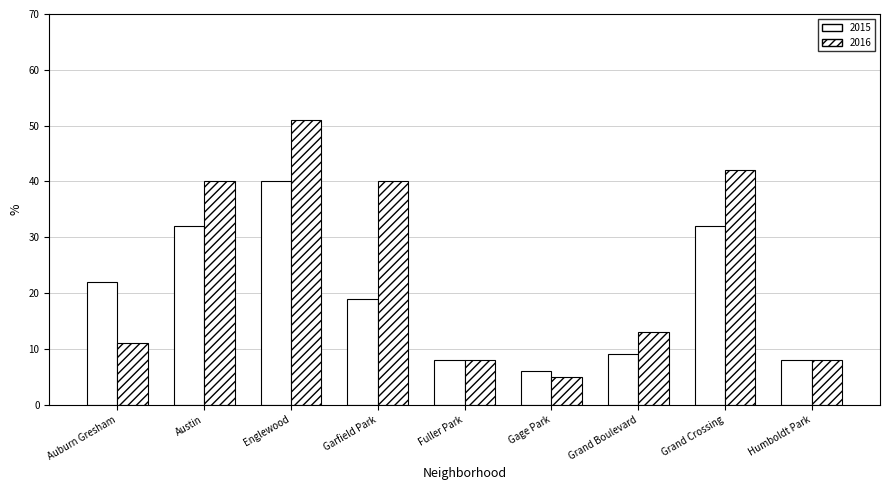

Is it true that 2015 equals 47 at Grand Crossing?

False